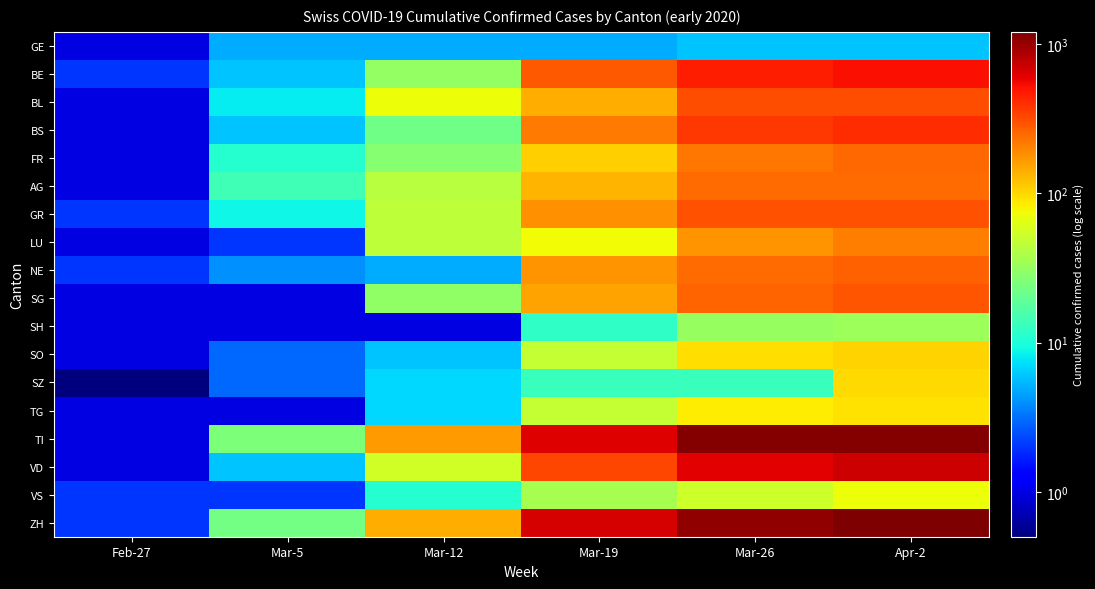

At which category is the sum across all series the highest?

Apr-2